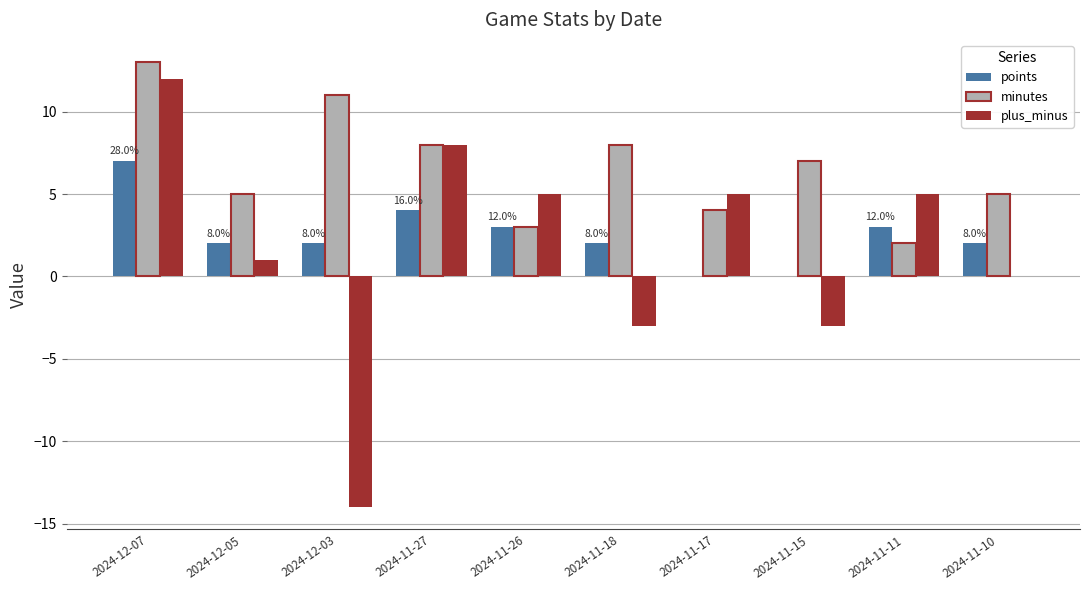

Which category has the highest value in the points series?

2024-12-07